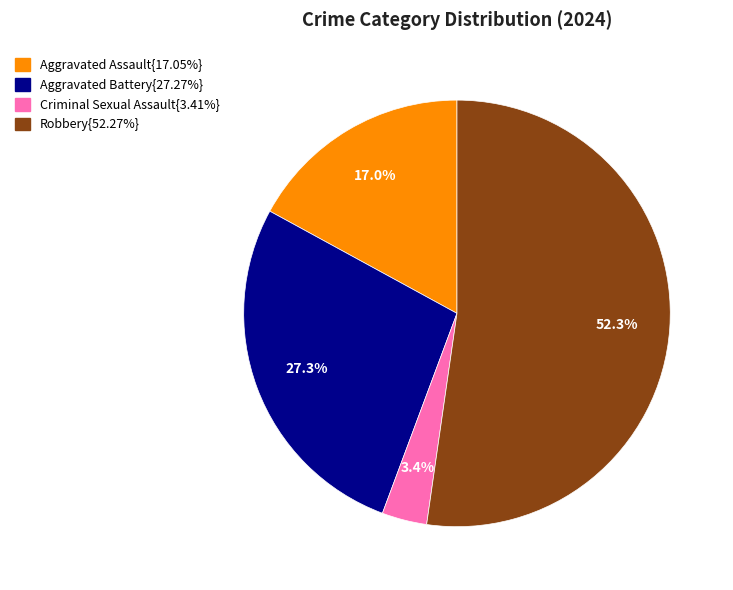

Is there any slice that represents more than half of the pie?

Yes